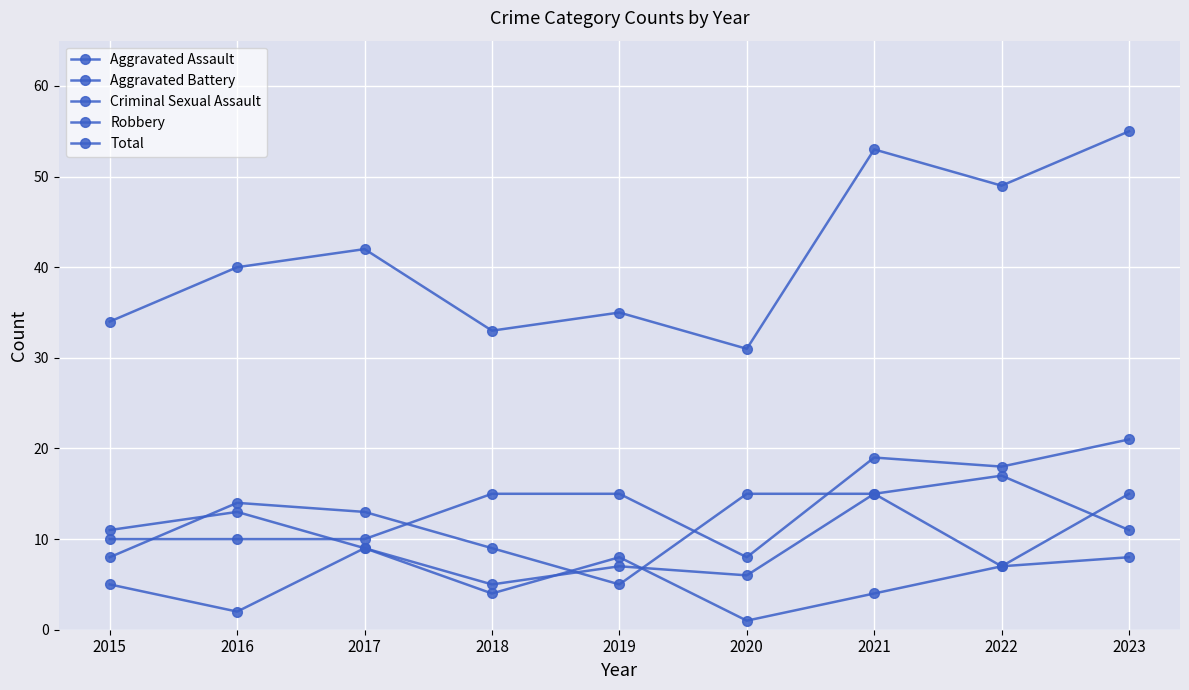

How many distinct data groups are displayed?

5